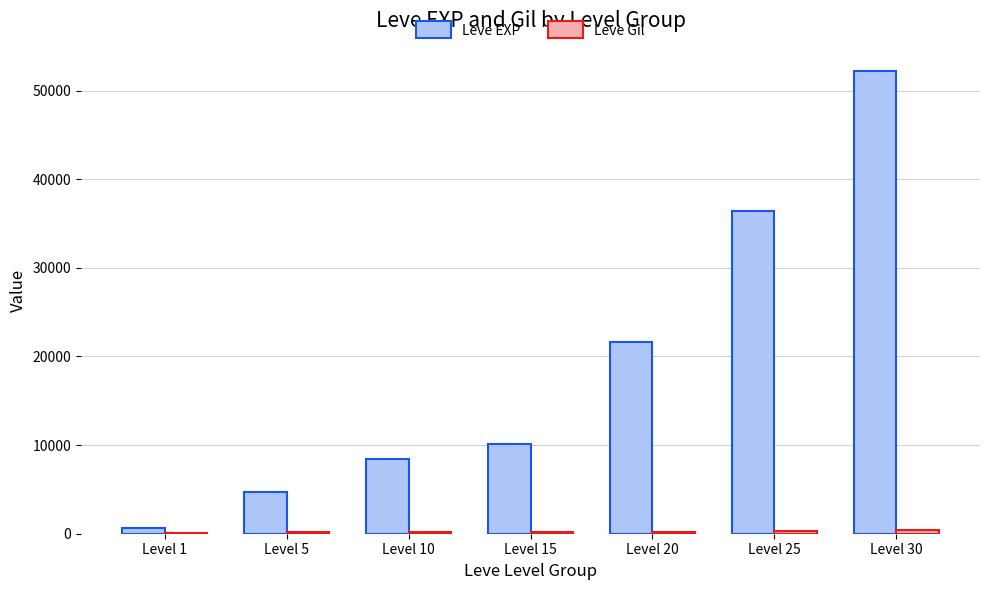

What is the average value of the Leve EXP series?

19147